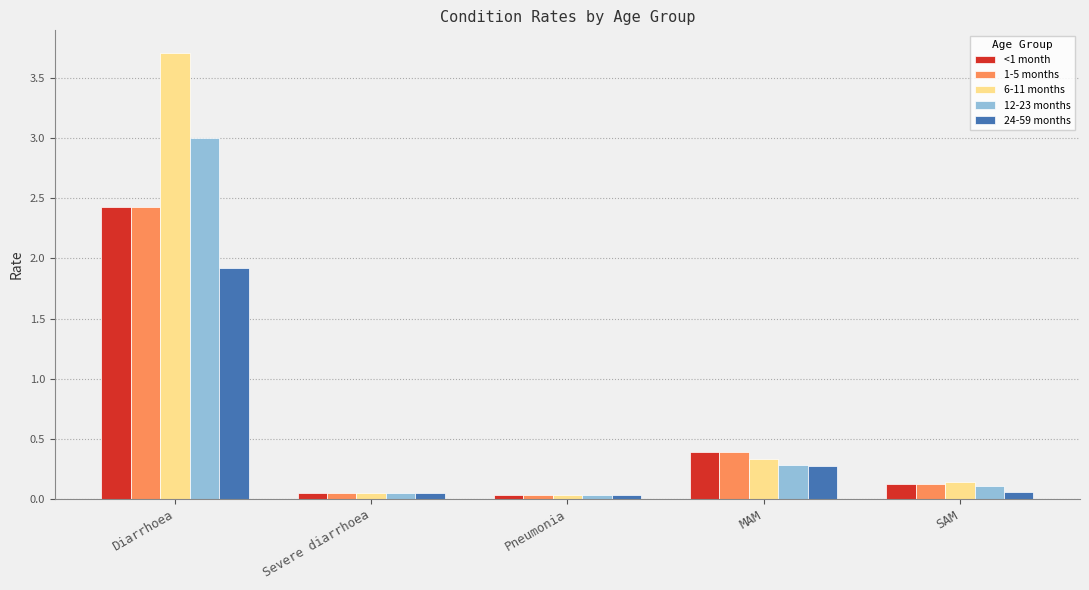

What is the total value across all series at Pneumonia?

0.2